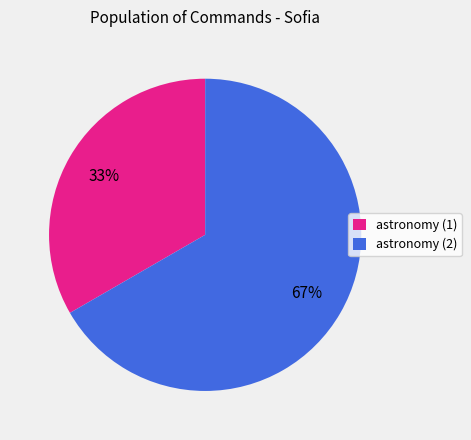

To the nearest percent, what is the average slice percentage?

50%